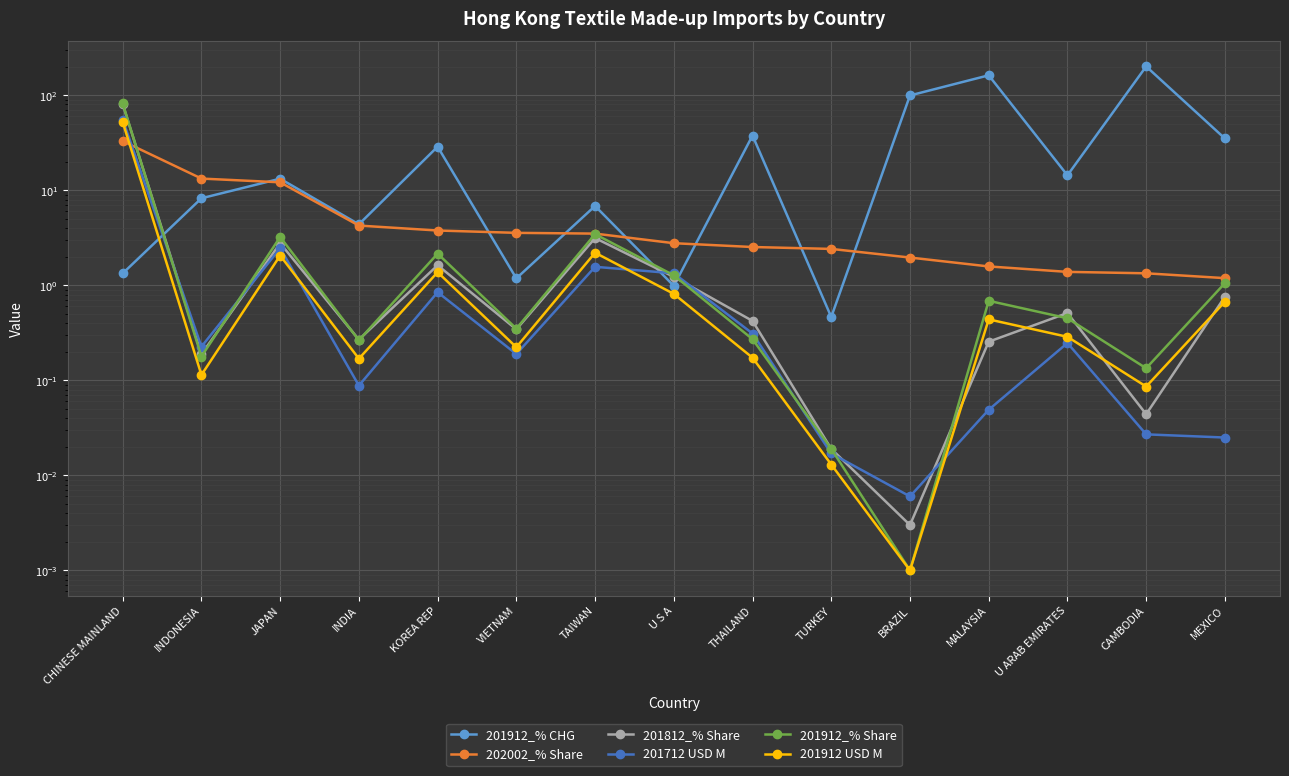

The value of 201912 USD M at MALAYSIA is 0.3. True or false?

False